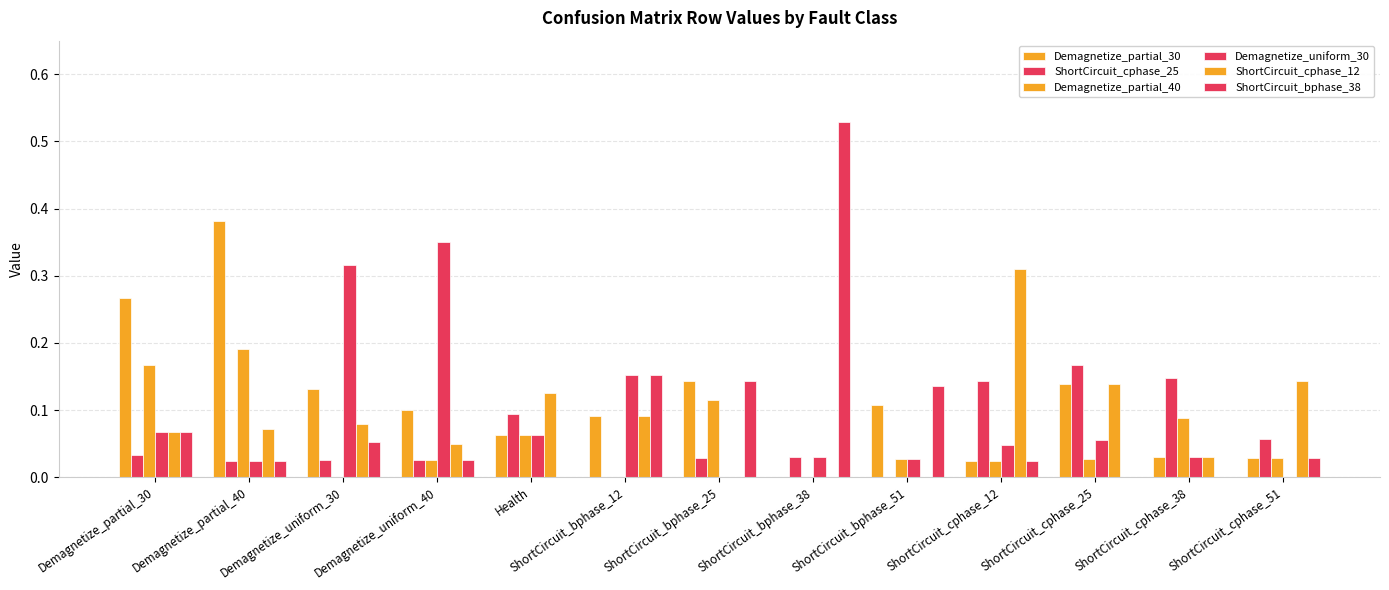

How many series are shown in this chart?

6